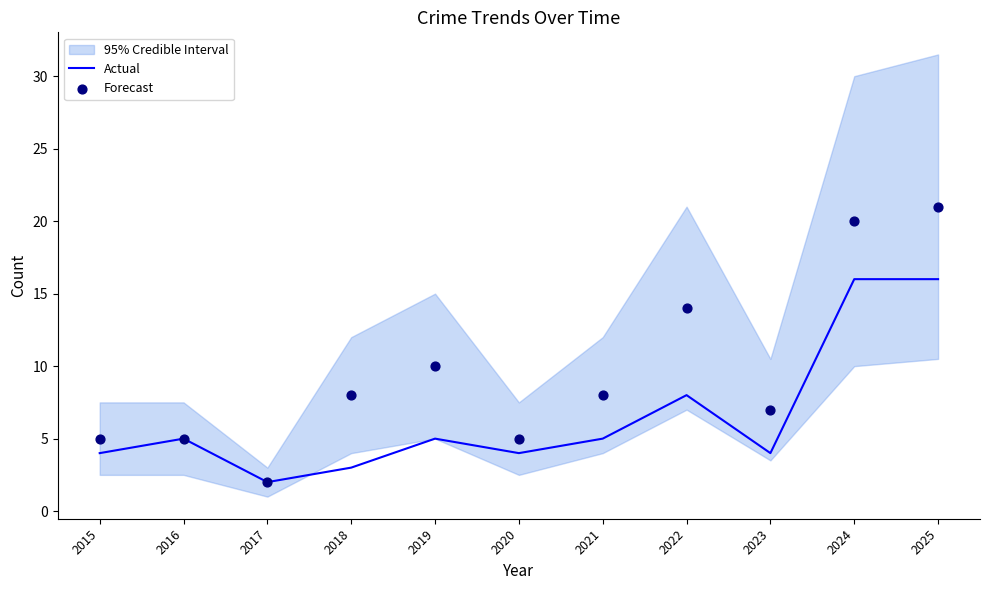

At which category is the sum across all series the highest?

2025